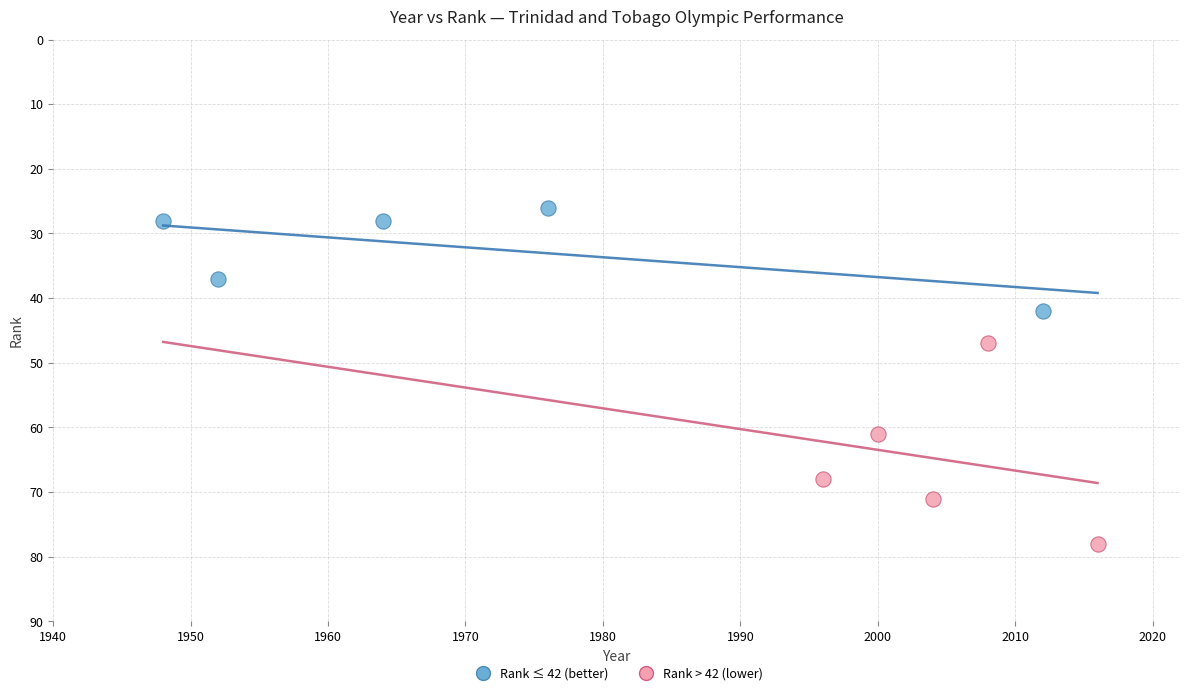

Which series reaches the maximum Y coordinate?

Rank > 42 (lower)